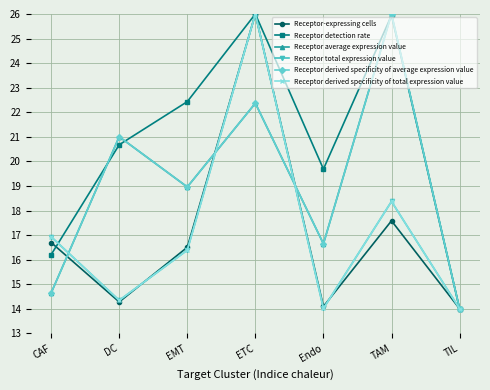

Which label corresponds to the smallest value in the chart?

TIL